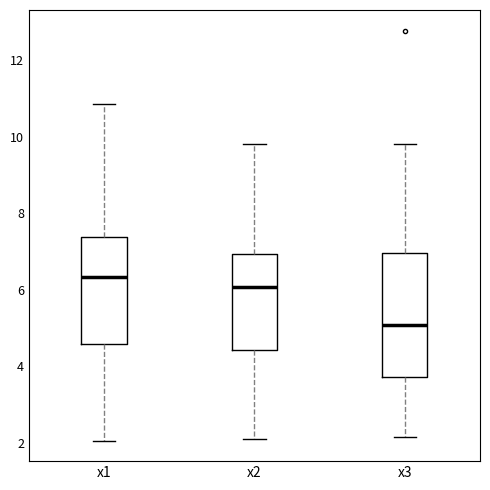

Reading left to right, transcribe this box plot: for each box, give where its median line is, the range the box spans, and where its two whiskers end, as read against the y-axis. The values are not printed on the chart, so give them approximately, as read against the axis.

x1: median 6.4, box 4.6 to 7.4, whiskers 2.0 to 10.8
x2: median 6.0, box 4.4 to 7.0, whiskers 2.0 to 9.8
x3: median 5.0, box 3.8 to 7.0, whiskers 2.2 to 9.8